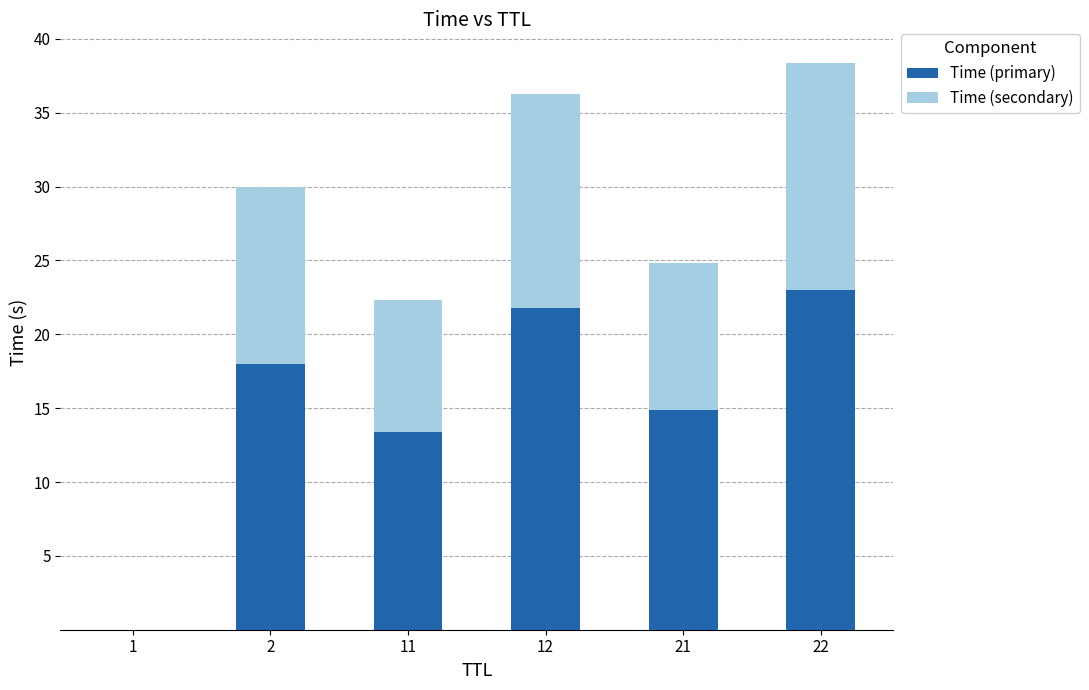

The value of Time (primary) at 11 is 4.1. True or false?

False